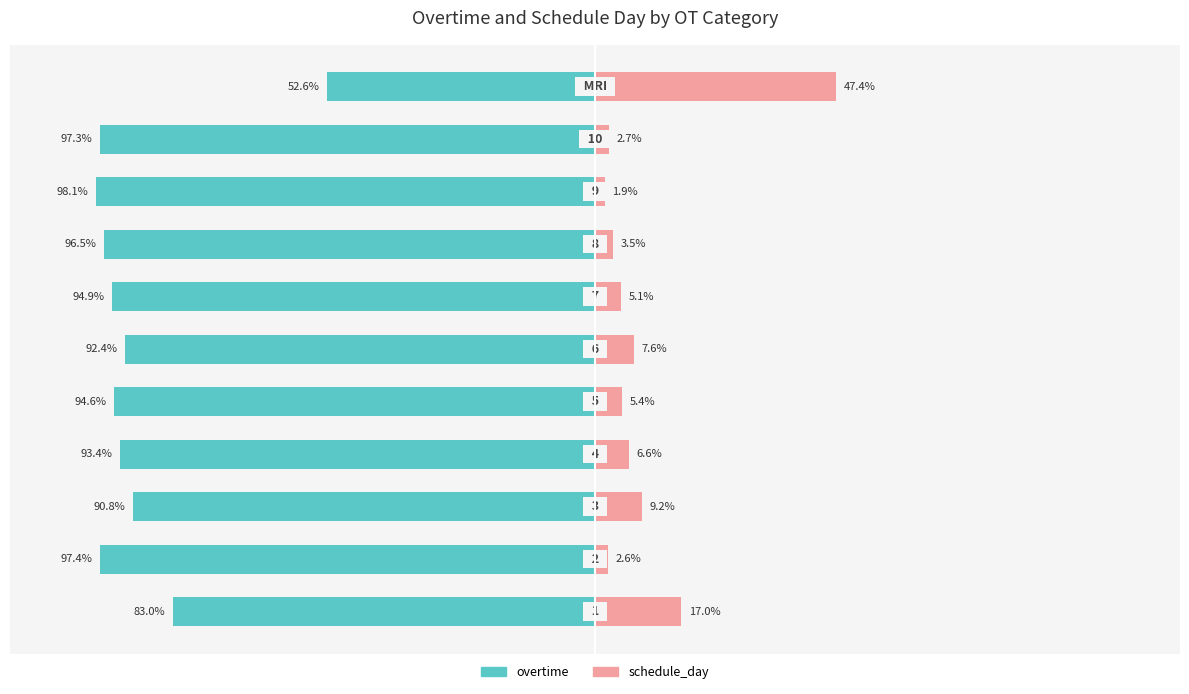

Reading left to right, transcribe all the data shown in this chart.

overtime: 0=-83.0	1=-97.4	2=-90.8	3=-93.4	4=-94.6	5=-92.4	6=-94.9	7=-96.5	8=-98.1	9=-97.3	10=-52.6
schedule_day: 0=17.0	1=2.6	2=9.2	3=6.6	4=5.4	5=7.6	6=5.1	7=3.5	8=1.9	9=2.7	10=47.4